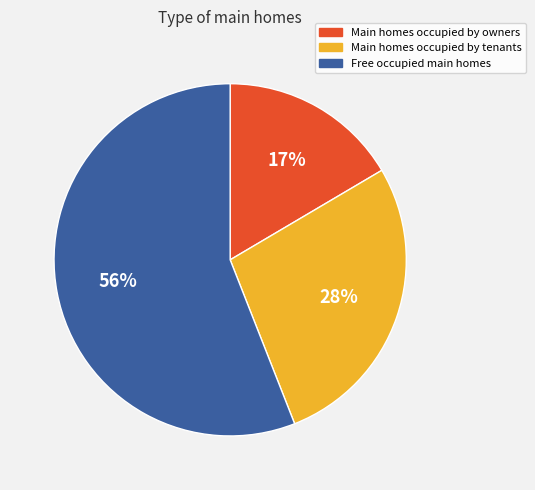

To the nearest percent, what is the difference between the largest and smallest slice percentages?

39%